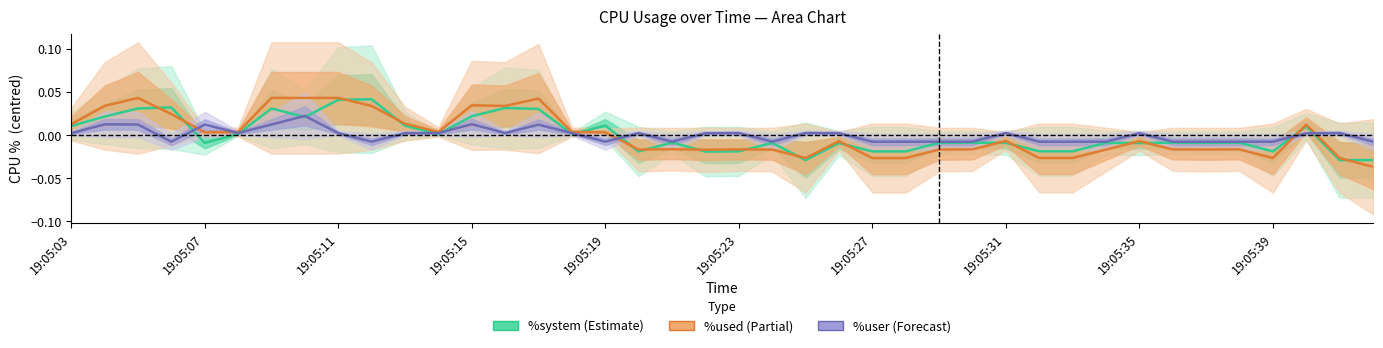

How many intersections are there between %system and %used?

17